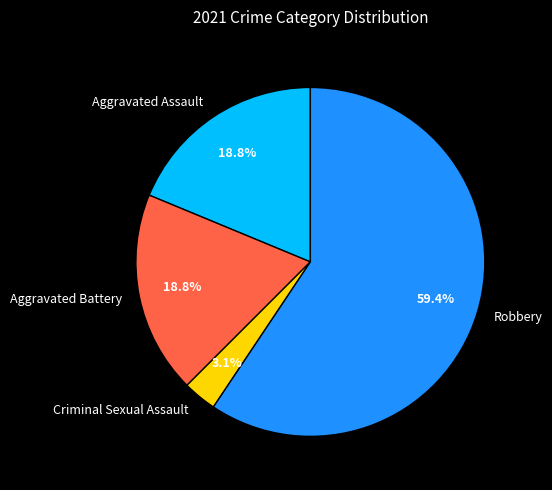

Combined, do Aggravated Battery and Robbery account for over 50%?

Yes